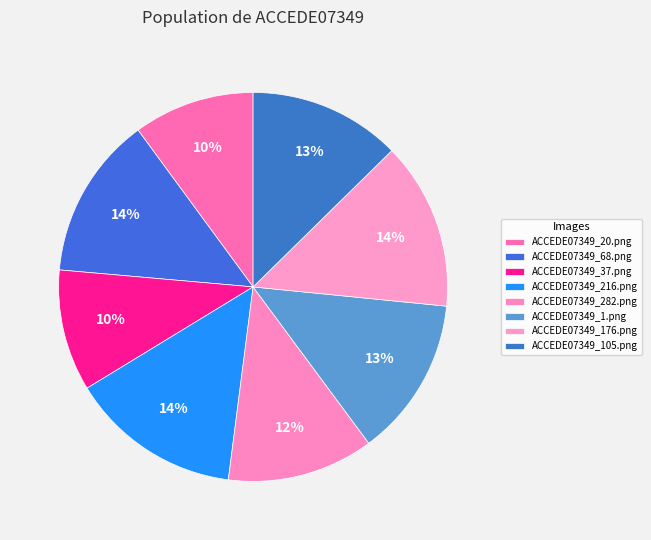

How many slices are in this pie chart?

8